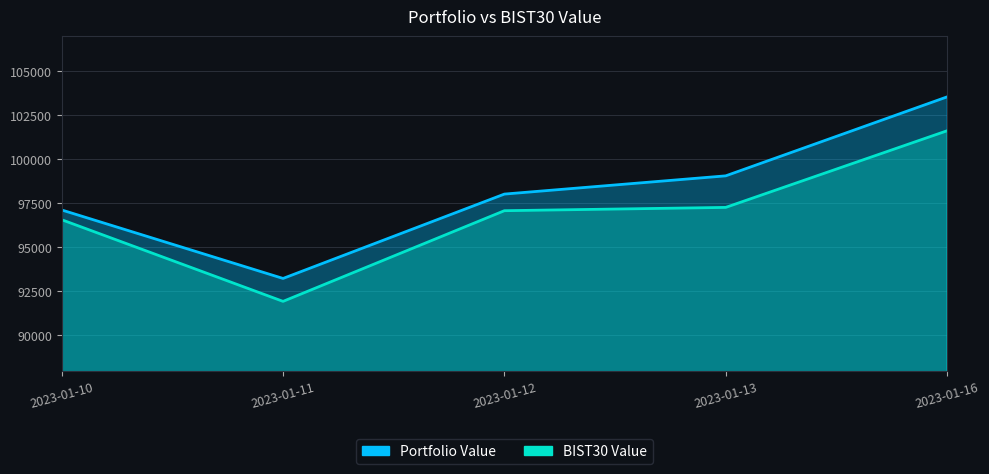

Rank the series by their average value, from highest to lowest.

Portfolio Value, BIST30 Value